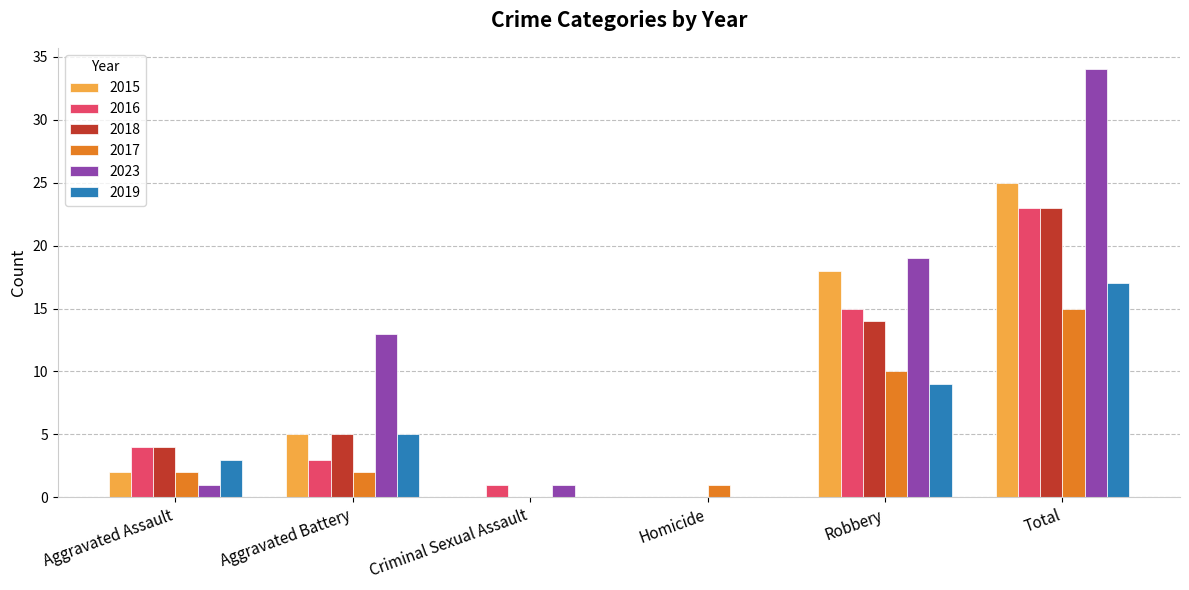

The 2019 series shows 9 at Total. True or false?

False